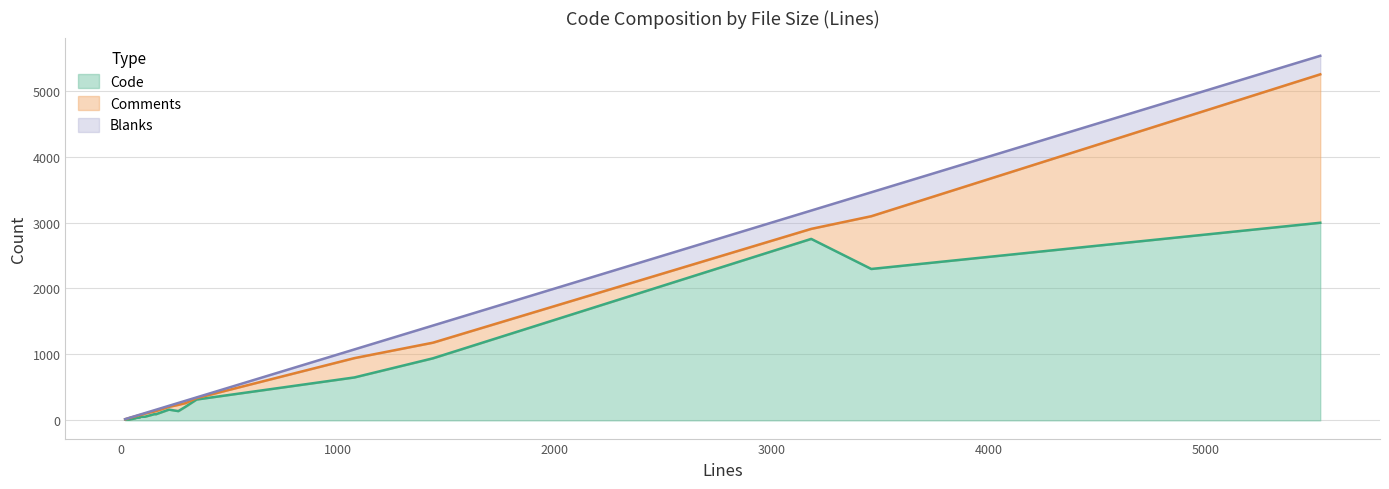

True or false: Comments and Blanks cross at least once.

True